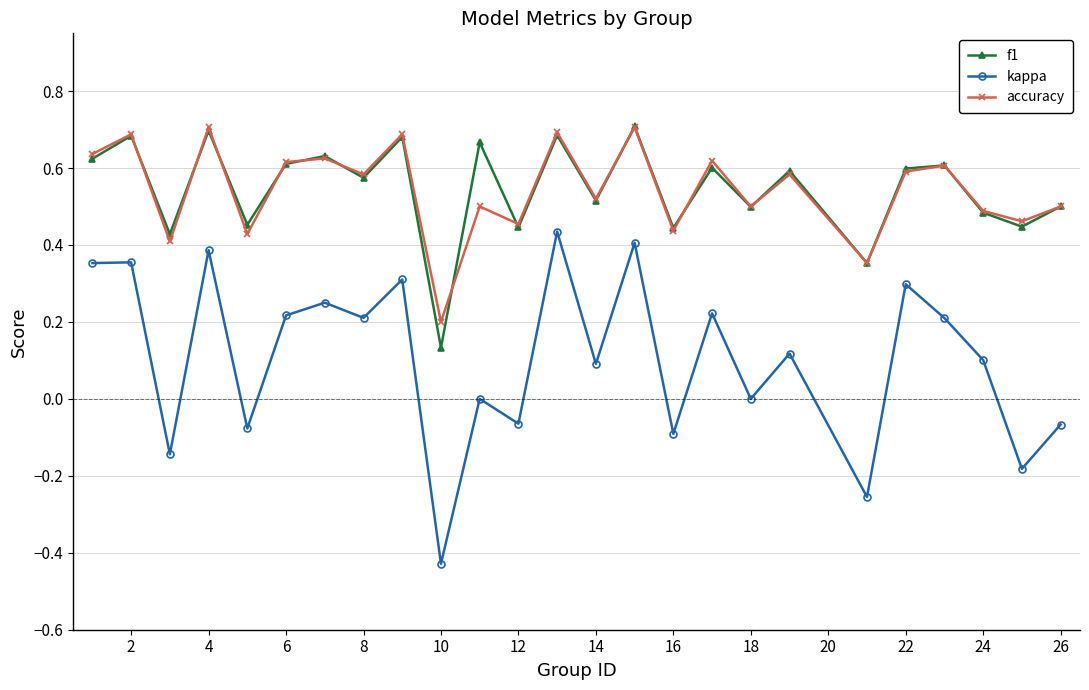

True or false: kappa has more than 2 interior local peaks.

True